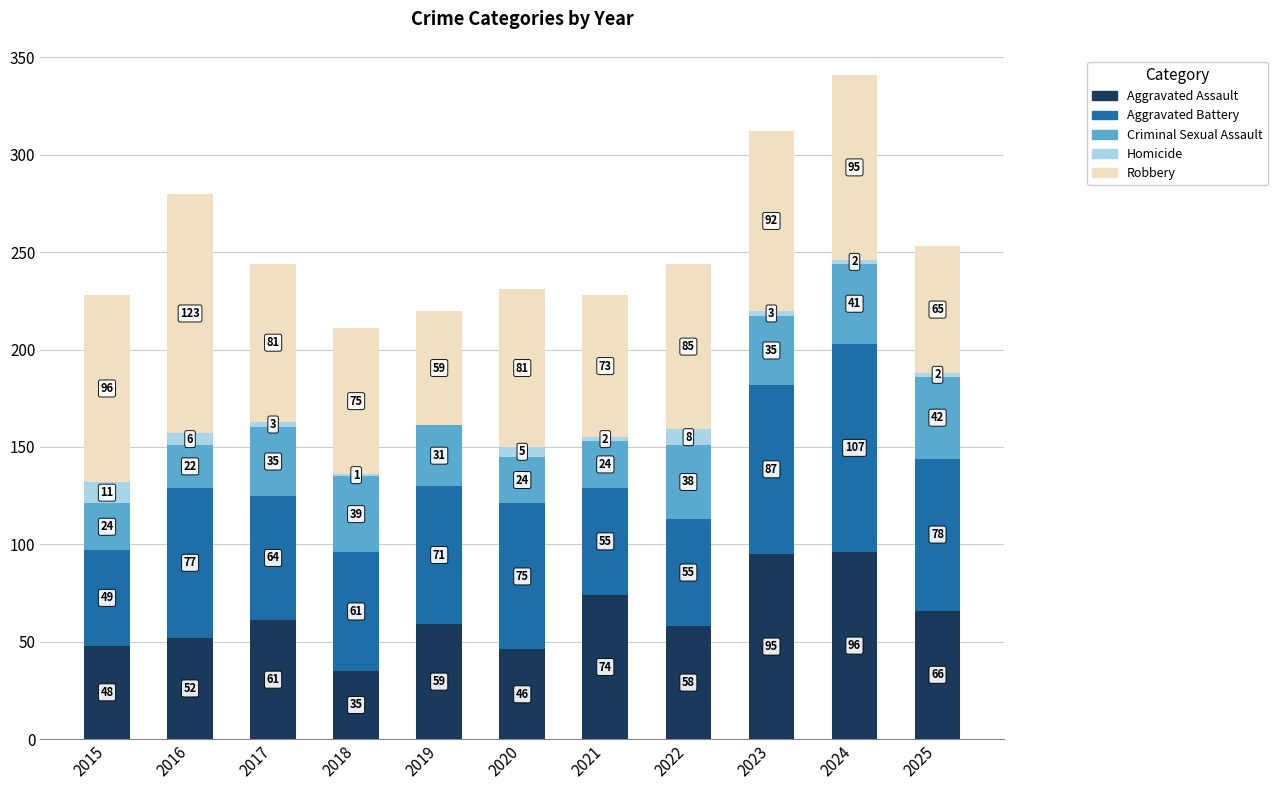

At which label does Aggravated Assault reach its peak?

2024